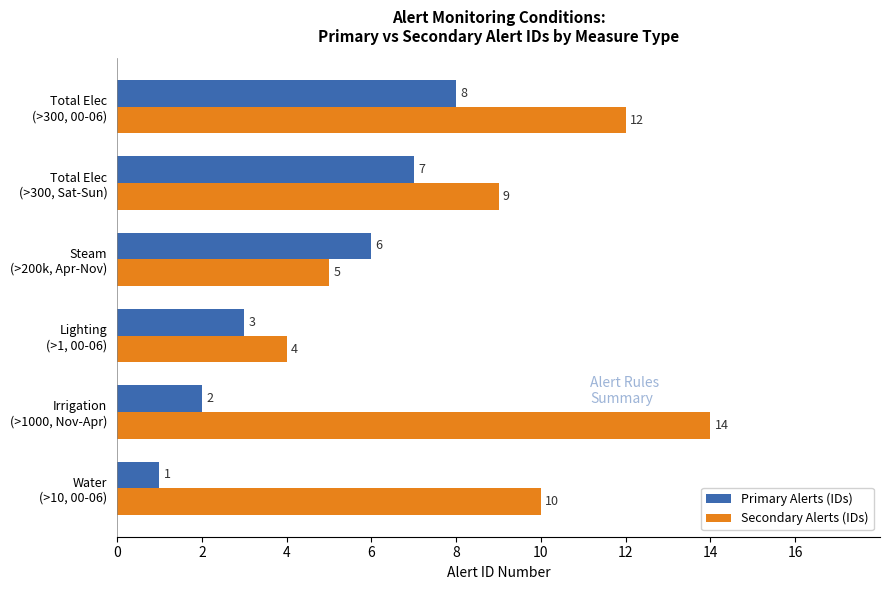

Rank the series by their maximum value, from lowest to highest.

Primary Alerts (IDs), Secondary Alerts (IDs)